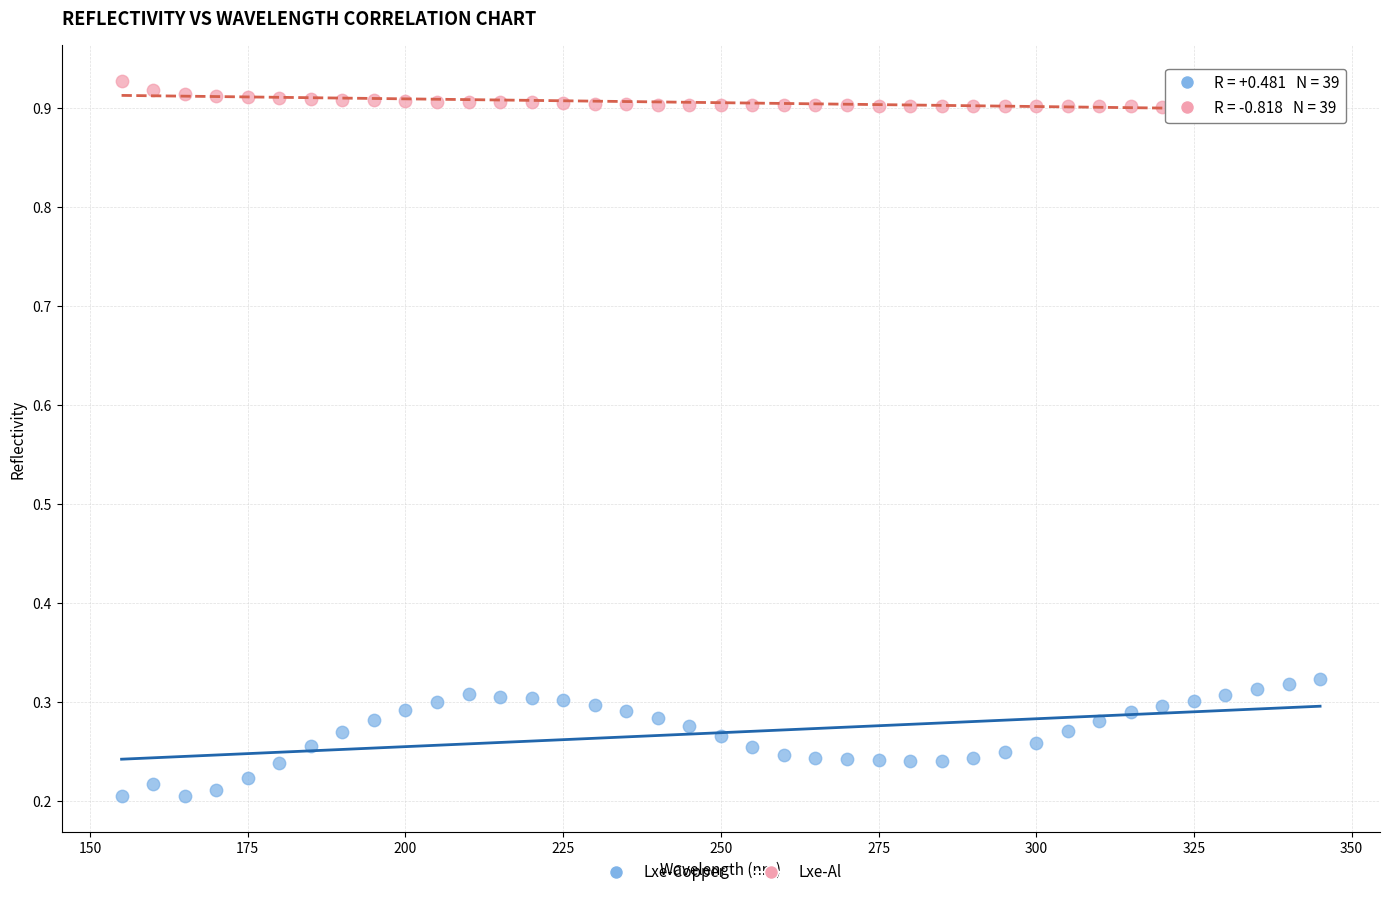

Across all data points, what is the range of Y values (max minus min)?

0.7